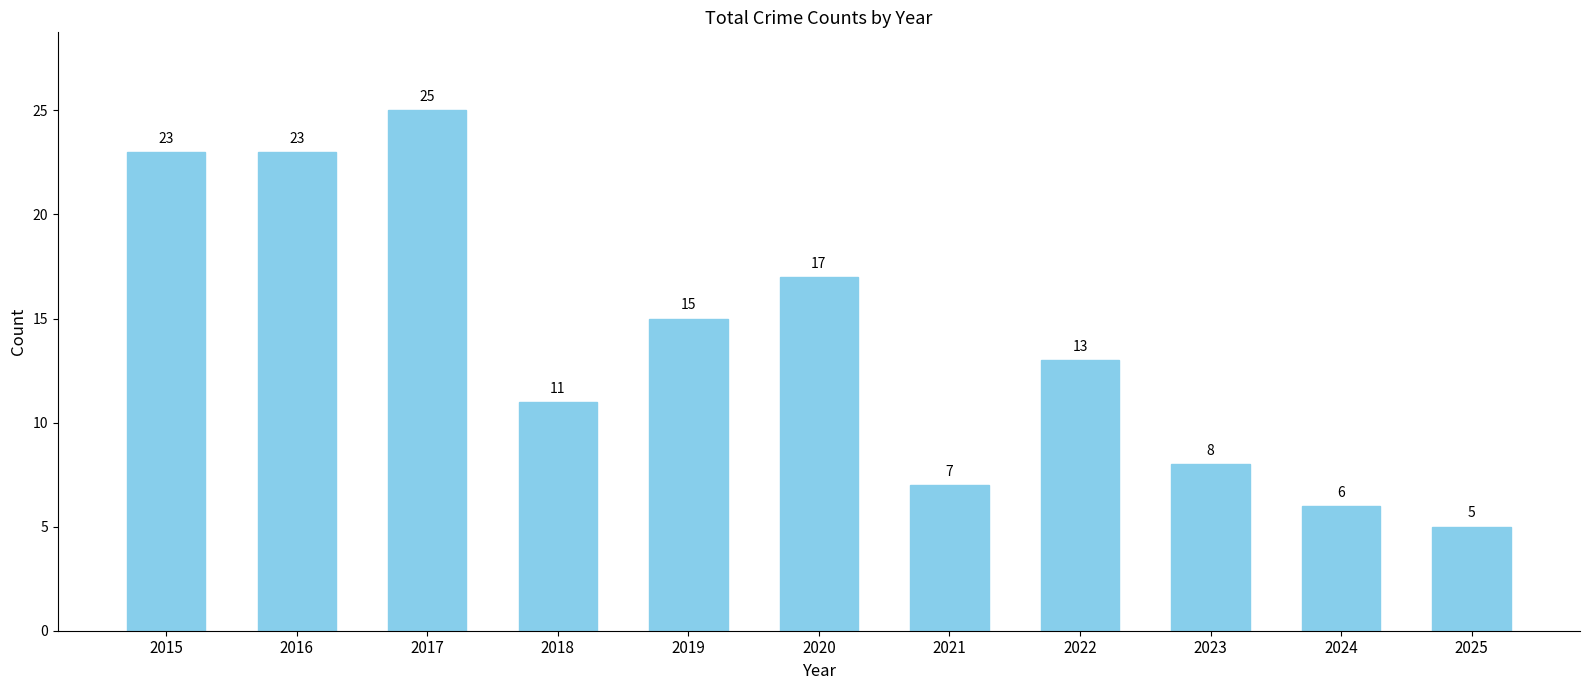

What is the average value?

14